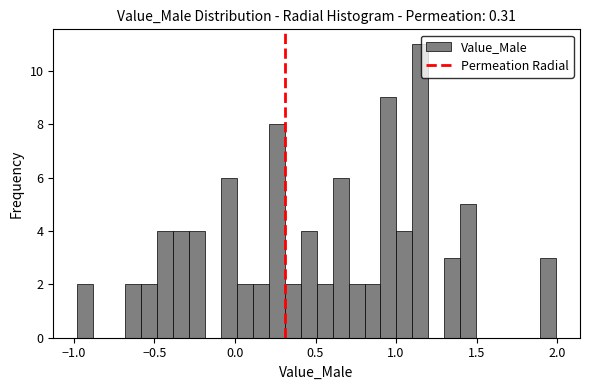

Around what value on the x-axis is the tallest bar? Give the approximate position of its centre, as read against the axis.

1.15